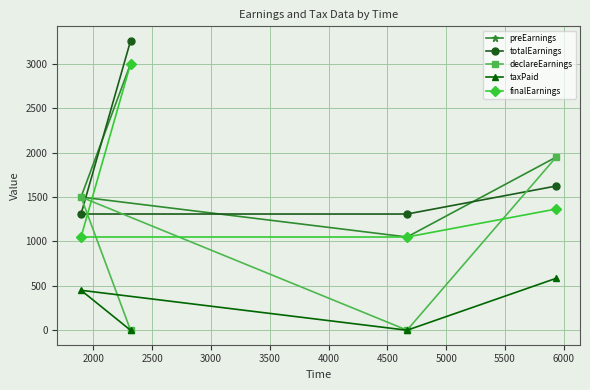

What is the highest value of the declareEarnings series?

1950.0